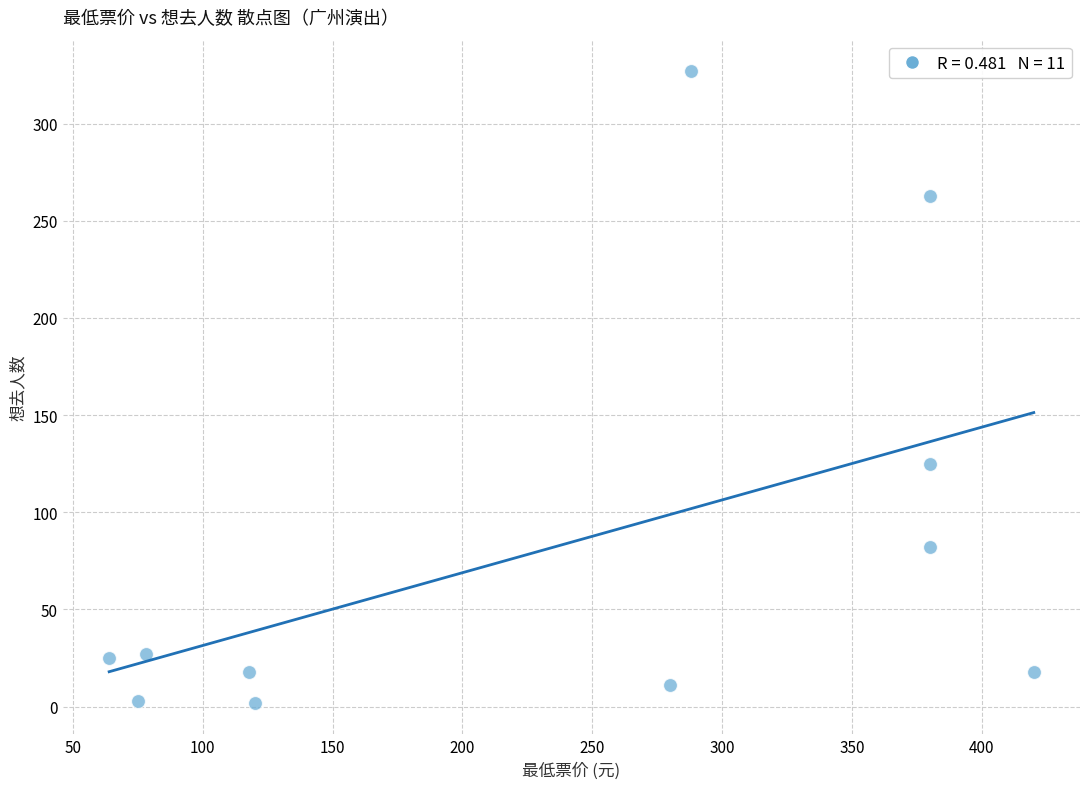

What is the range of X values (max minus min)?

356